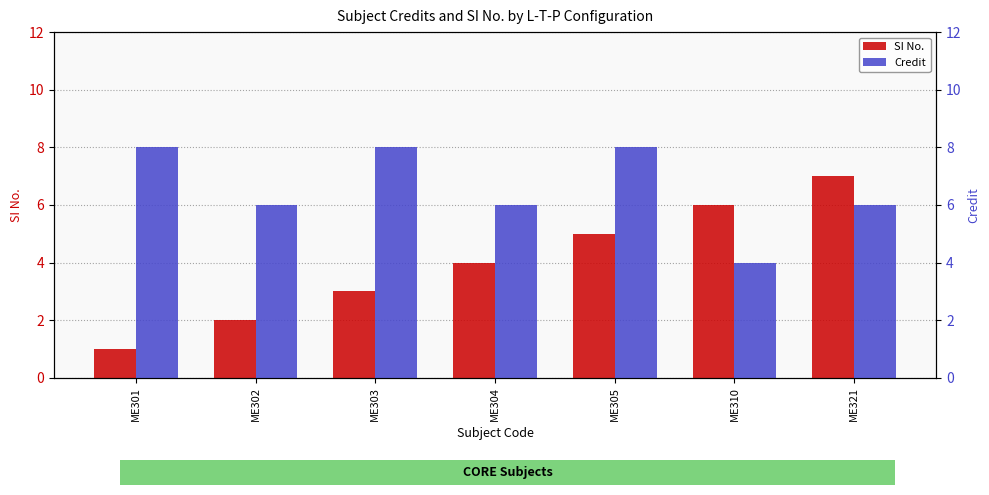

Between ME301 and ME304, which series saw the biggest shift?

SI No.